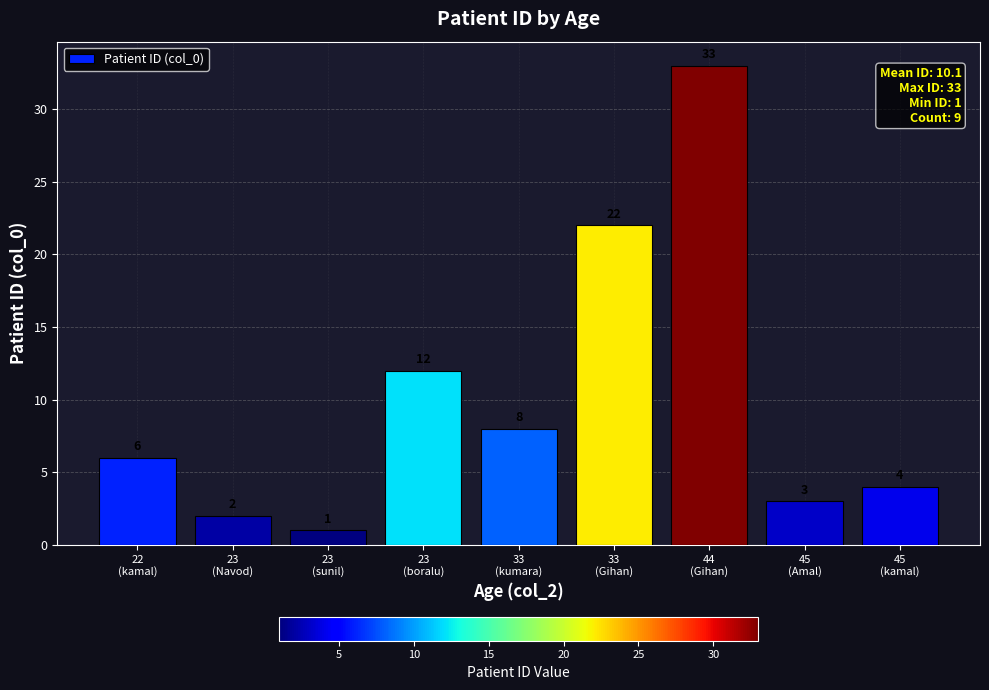

The chart shows a value of 34 at 33
(Gihan). True or false?

False